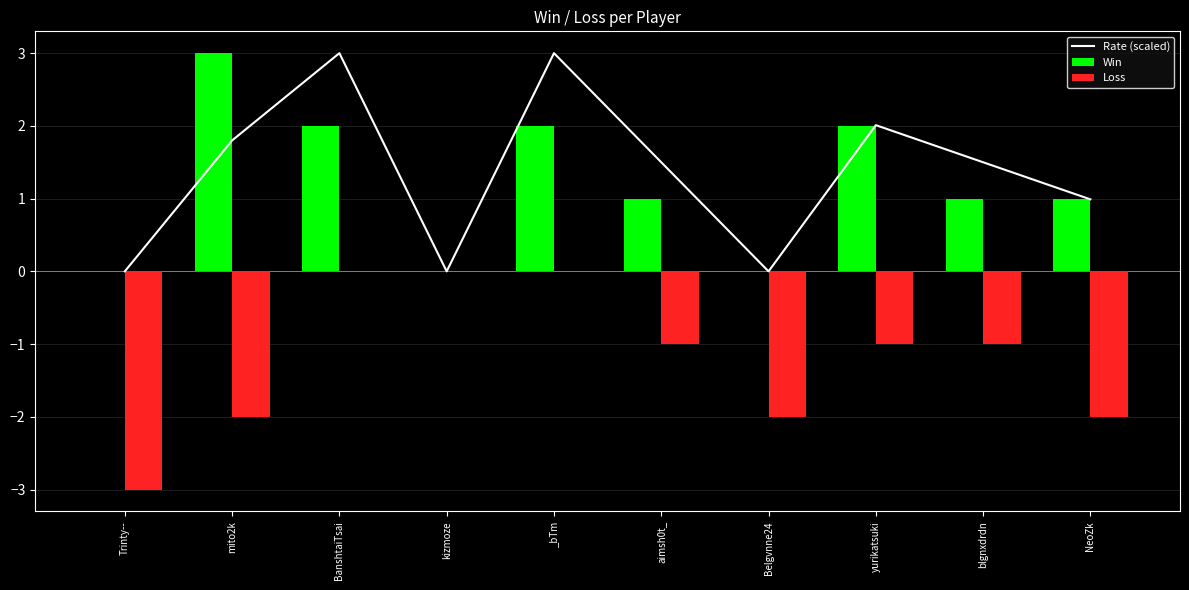

Which series has the widest spread of values?

Rate (scaled)